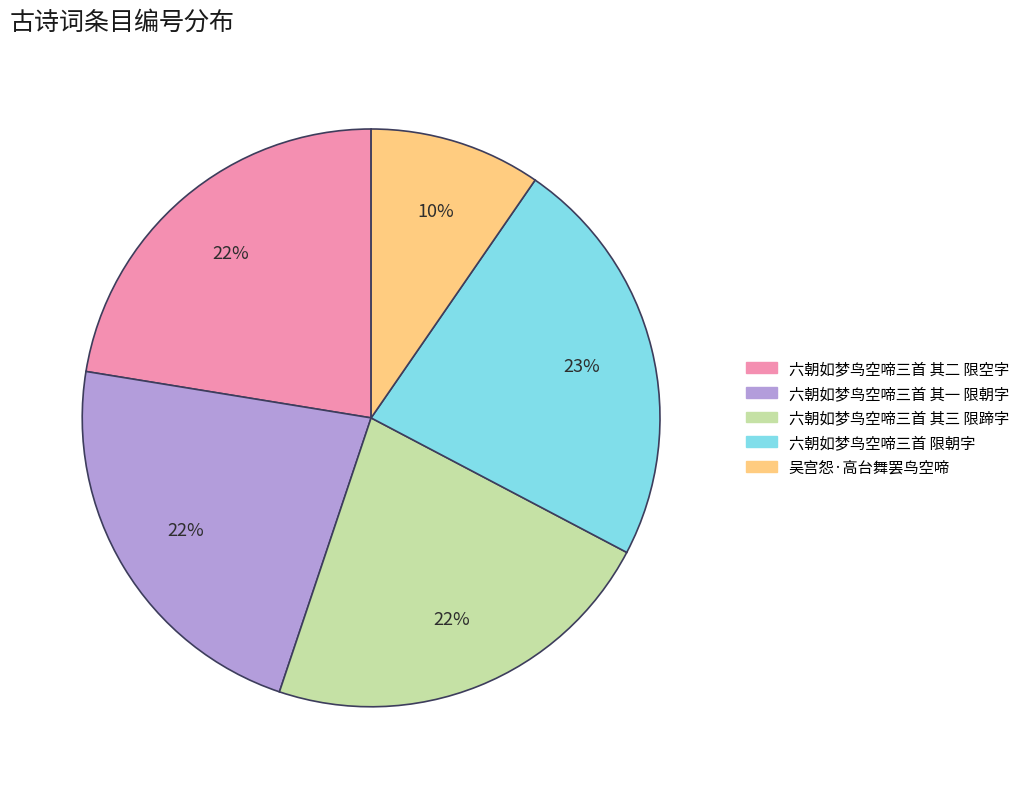

To the nearest percent, what is the combined percentage of 六朝如梦鸟空啼三首 其三 限蹄字 and 吴宫怨·高台舞罢鸟空啼?

32%